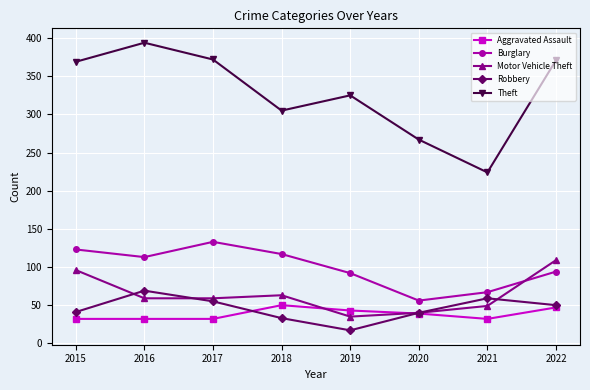

At which label is Theft closest to 309?

2018